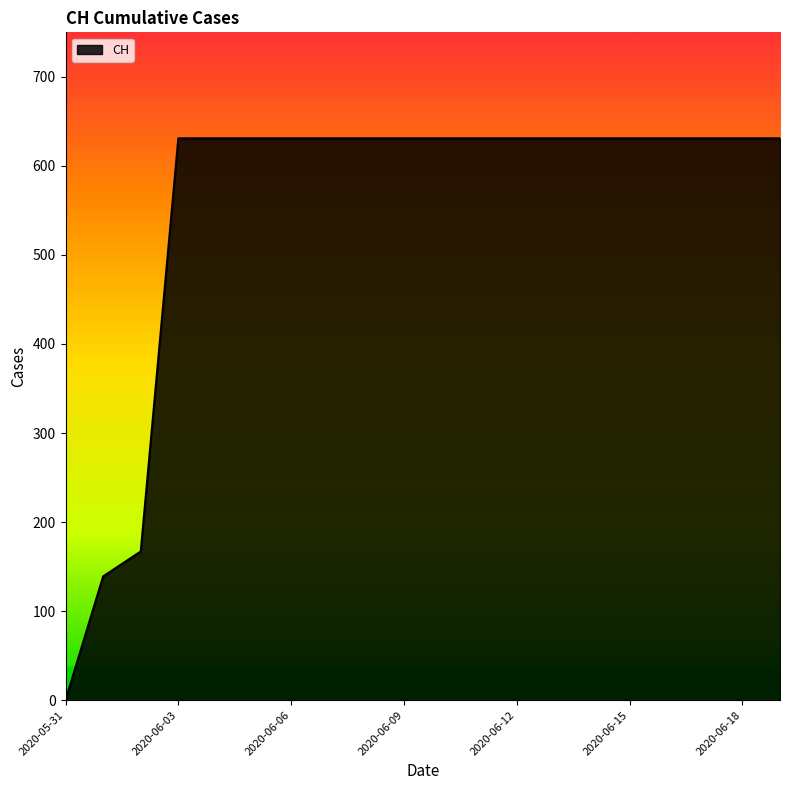

What is the maximum value shown in the chart?

631